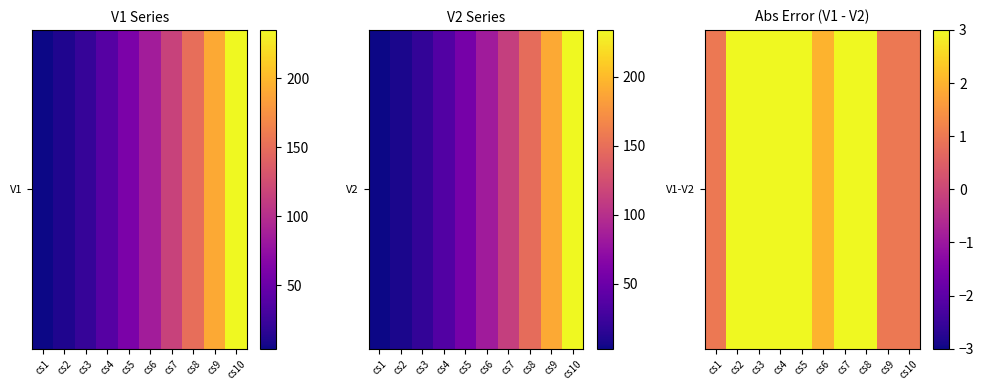

The chart shows a value of 2 at cs2. True or false?

False